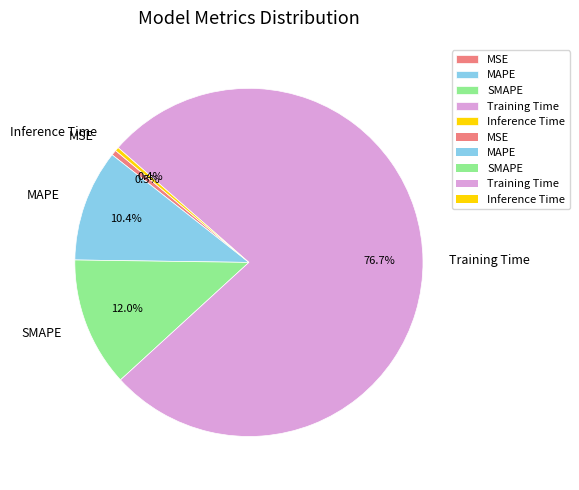

How much of the chart is everything except MAPE?

89.6%